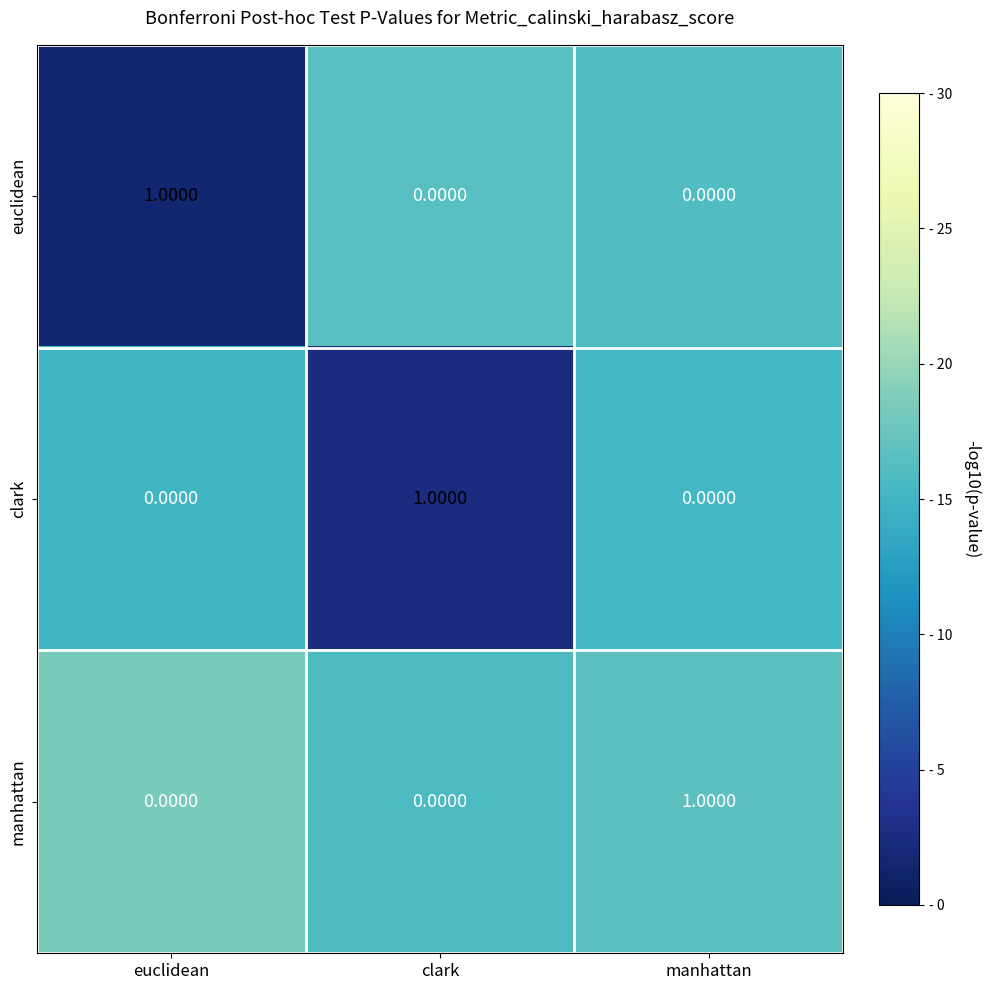

At which label does clark reach its peak?

clark